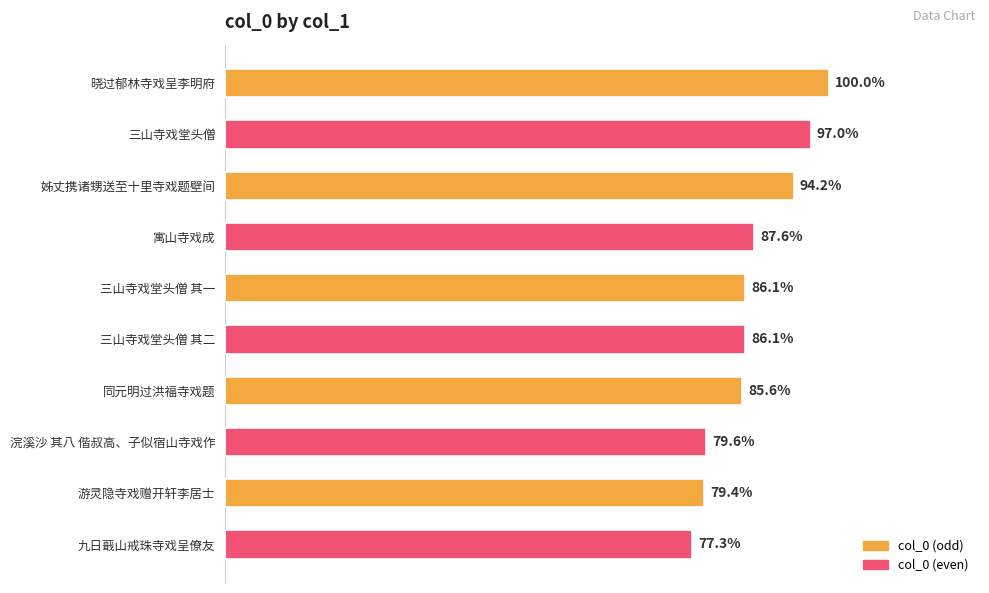

Does the chart contain any negative values?

No